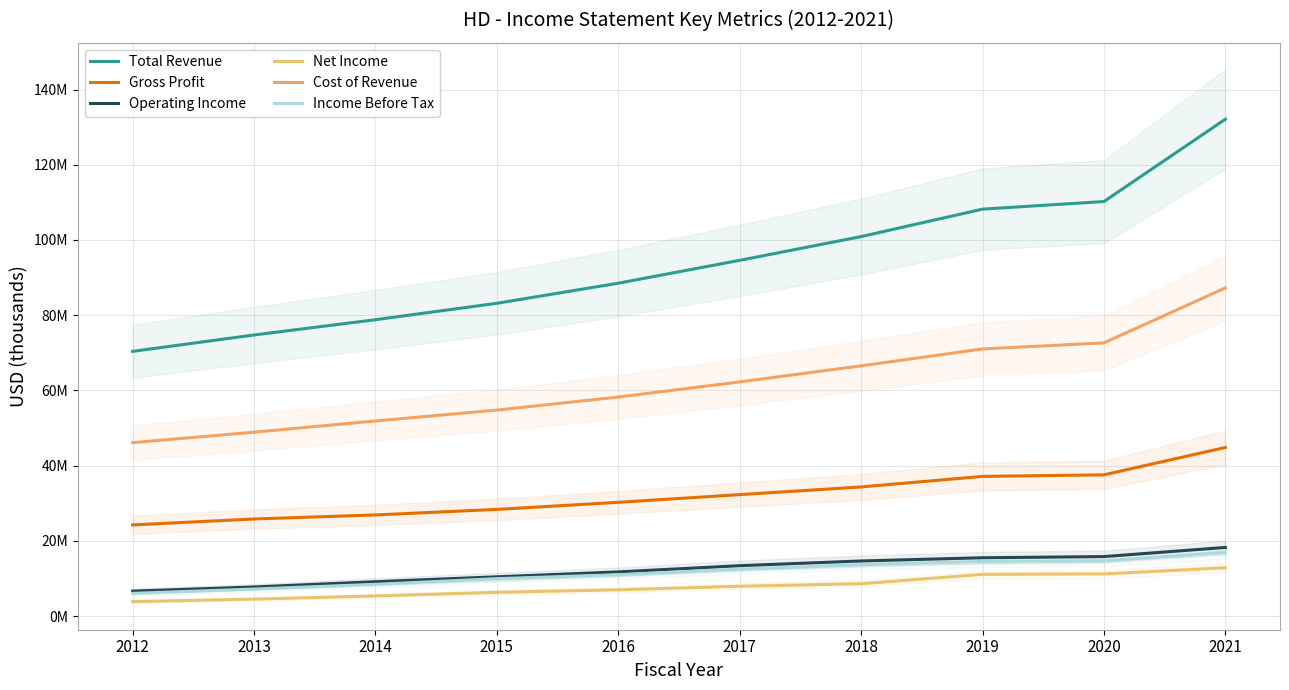

The value of Net Income at 2014 is 8534915. True or false?

False